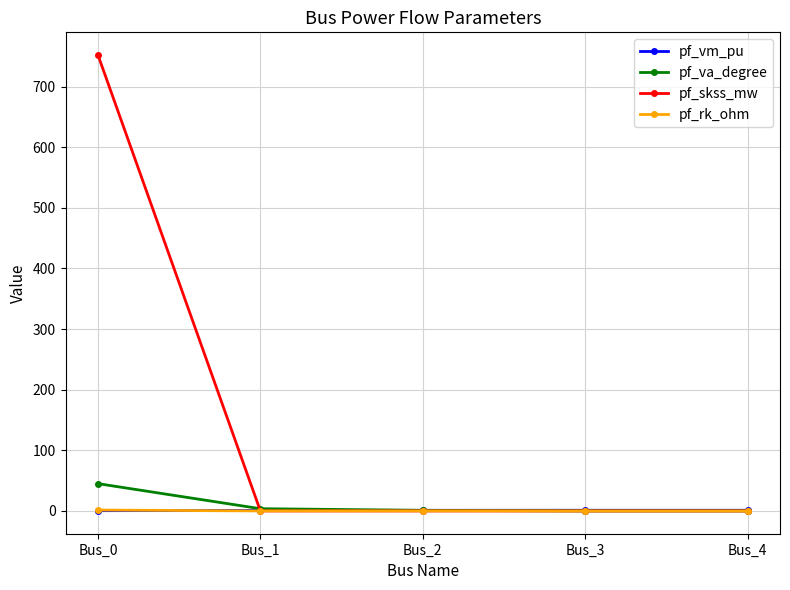

Which series has the largest range (max minus min)?

pf_skss_mw